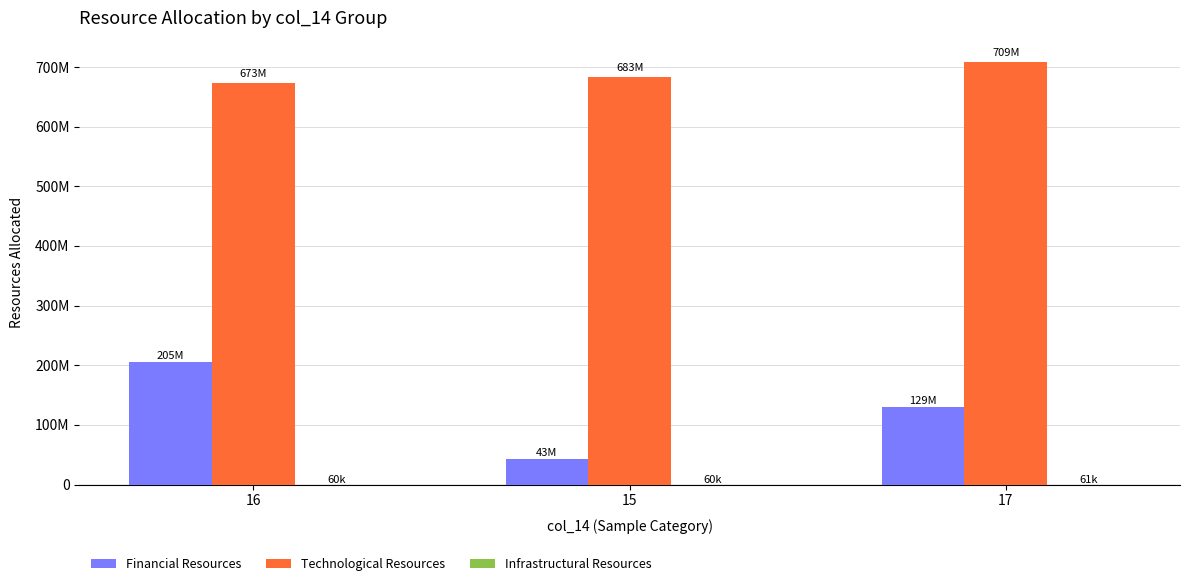

Are the bars horizontal?

No